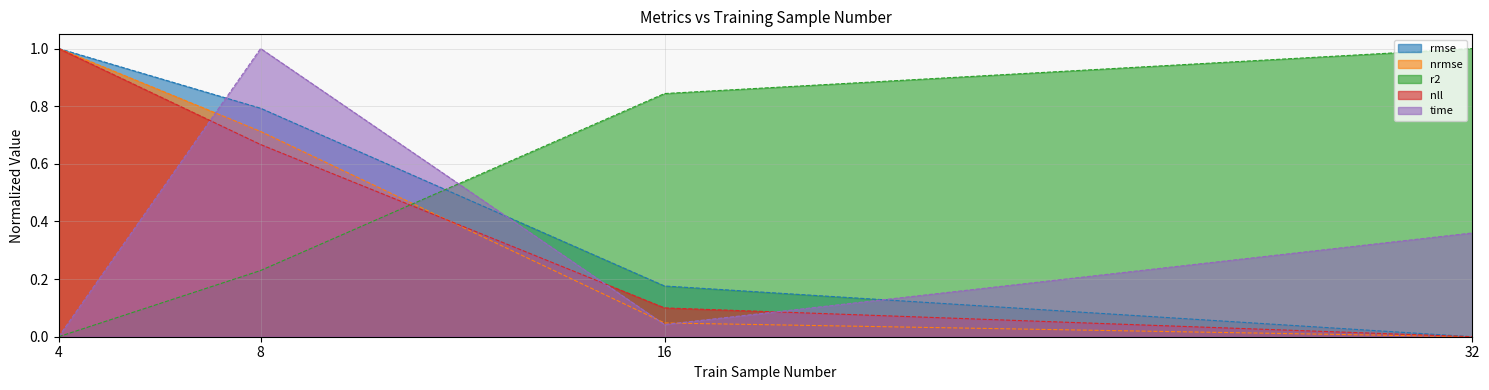

Reading left to right, transcribe all the data shown in this chart.

rmse: 4=1.0	8=0.8	16=0.2	32=0.0
nrmse: 4=1.0	8=0.7	16=0.0	32=0.0
r2: 4=0.0	8=0.2	16=0.8	32=1.0
nll: 4=1.0	8=0.7	16=0.1	32=0.0
time: 4=0.0	8=1.0	16=0.0	32=0.4